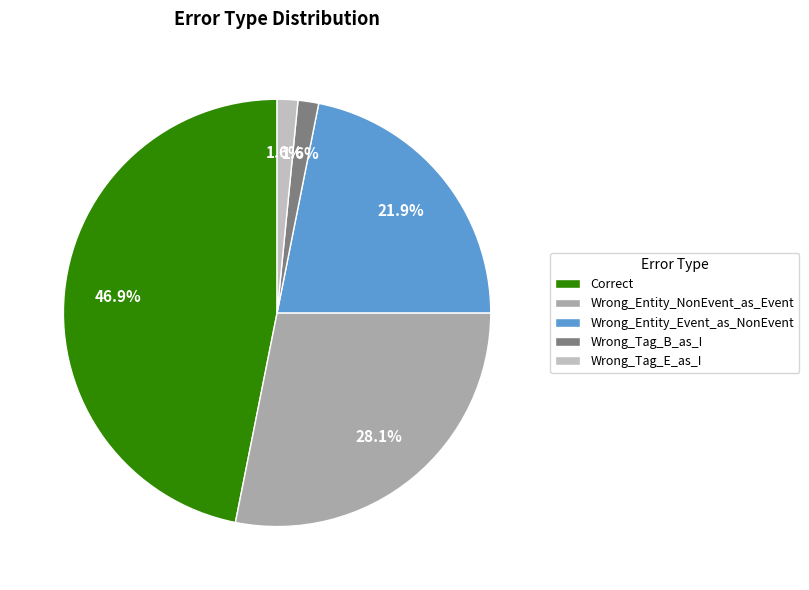

To the nearest percent, what percentage of the pie is Wrong_Tag_B_as_I?

2%